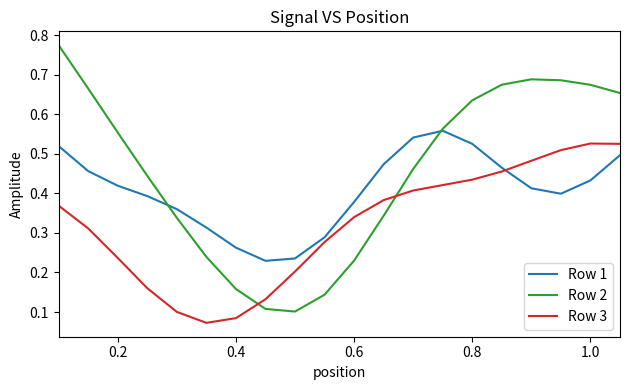

Which series has the largest total across all categories?

Row 2